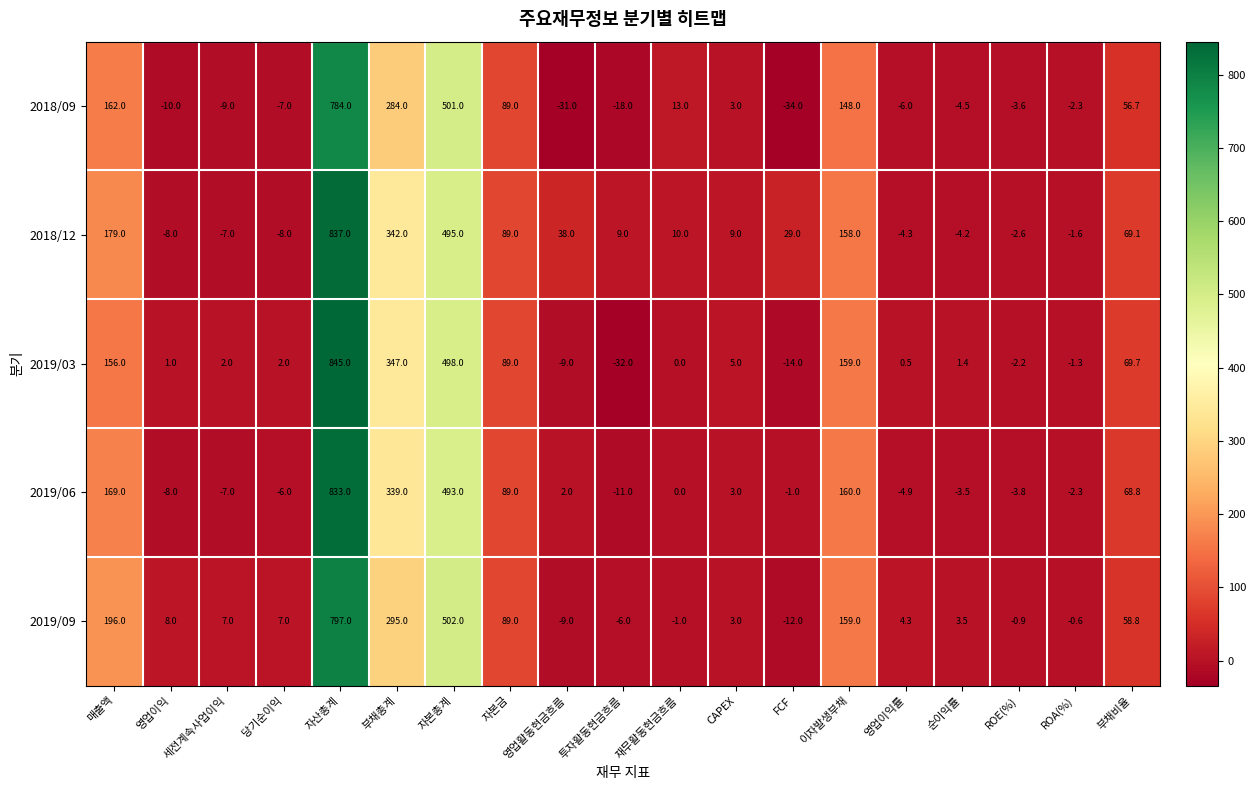

The 2019/09 series shows 3.0 at 영업이익. True or false?

False